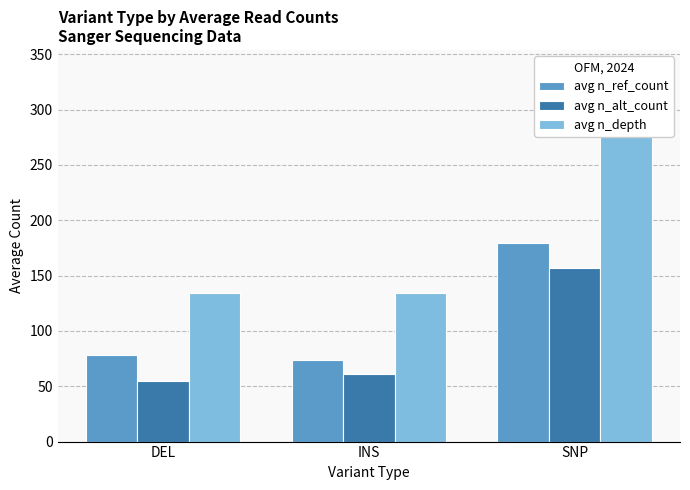

Between DEL and SNP, which series saw the biggest shift?

avg n_depth